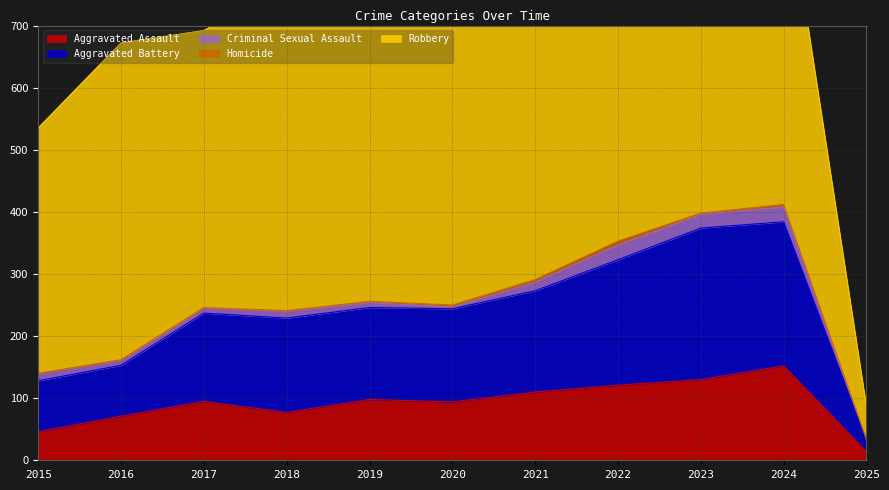

At which label does Aggravated Assault reach its peak?

2024